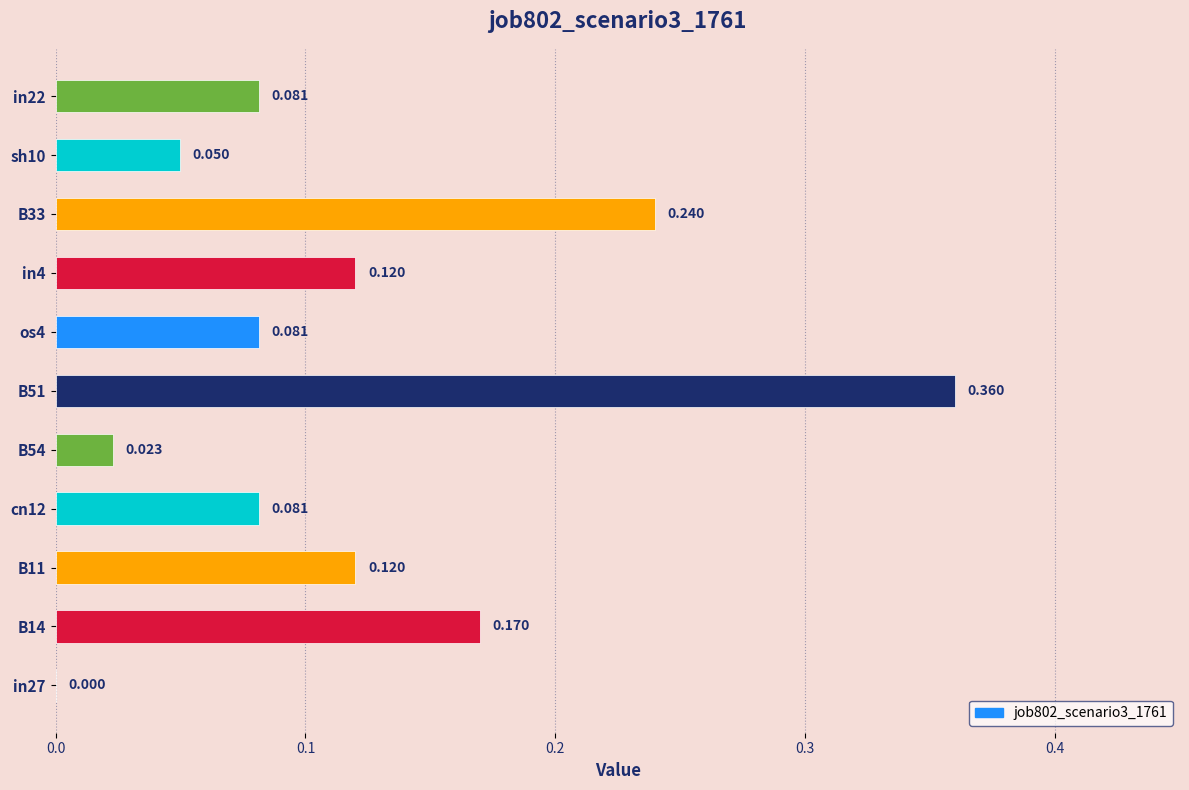

Does the chart contain stacked bars?

No